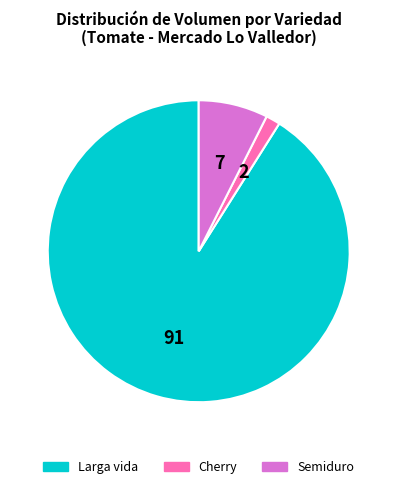

What is the largest slice in the pie chart?

Larga vida